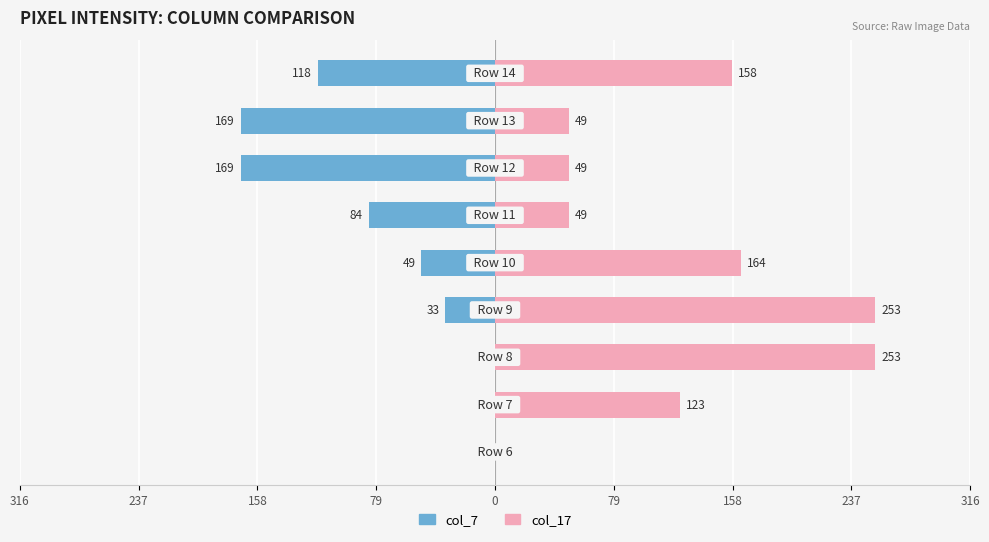

Which series has the widest spread of values?

col_17